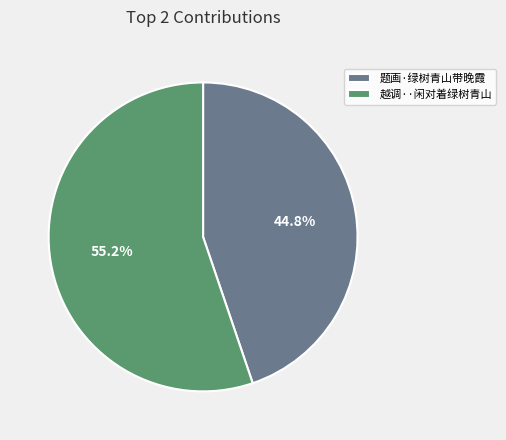

Count the number of slices in the pie.

2